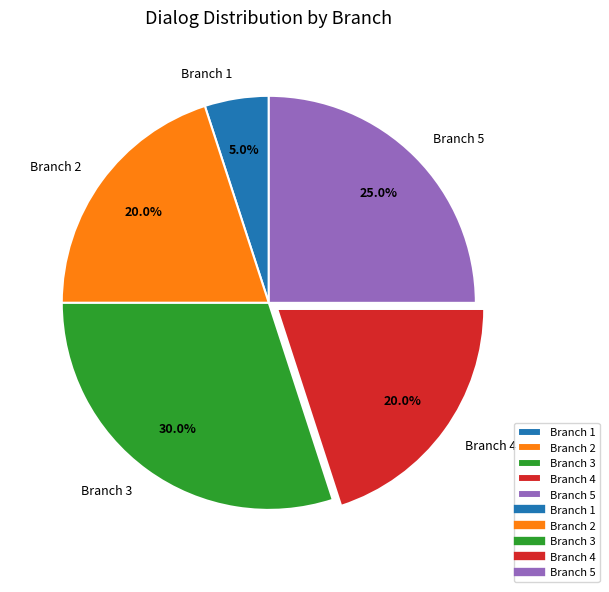

Combined, what portion of the pie is Branch 3 and Branch 1?

35.0%